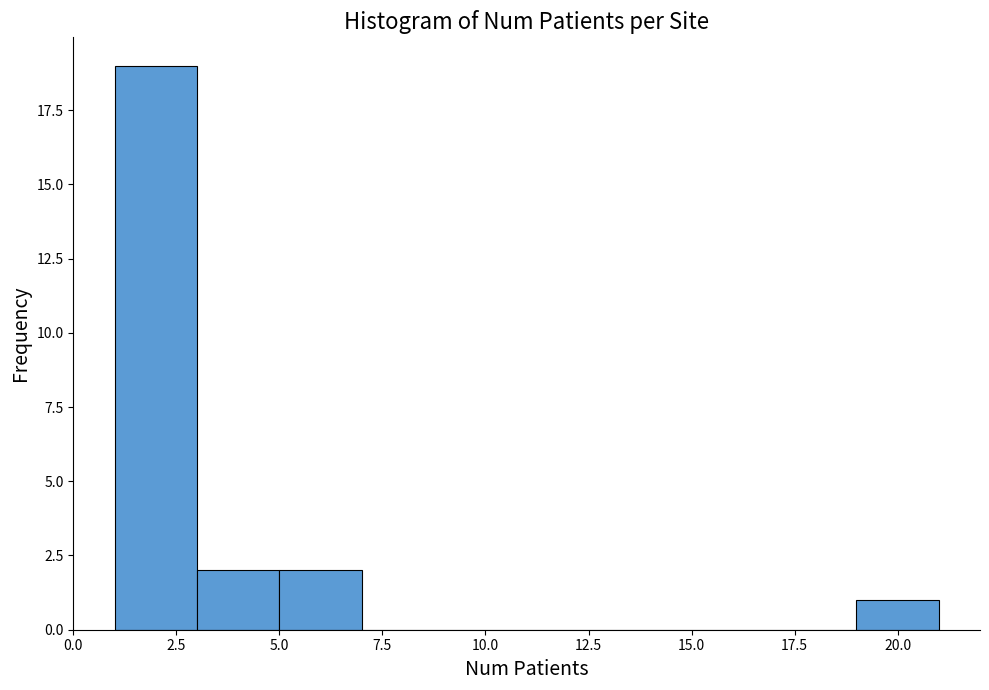

Which range on the x-axis has the tallest bar?

1 to 3